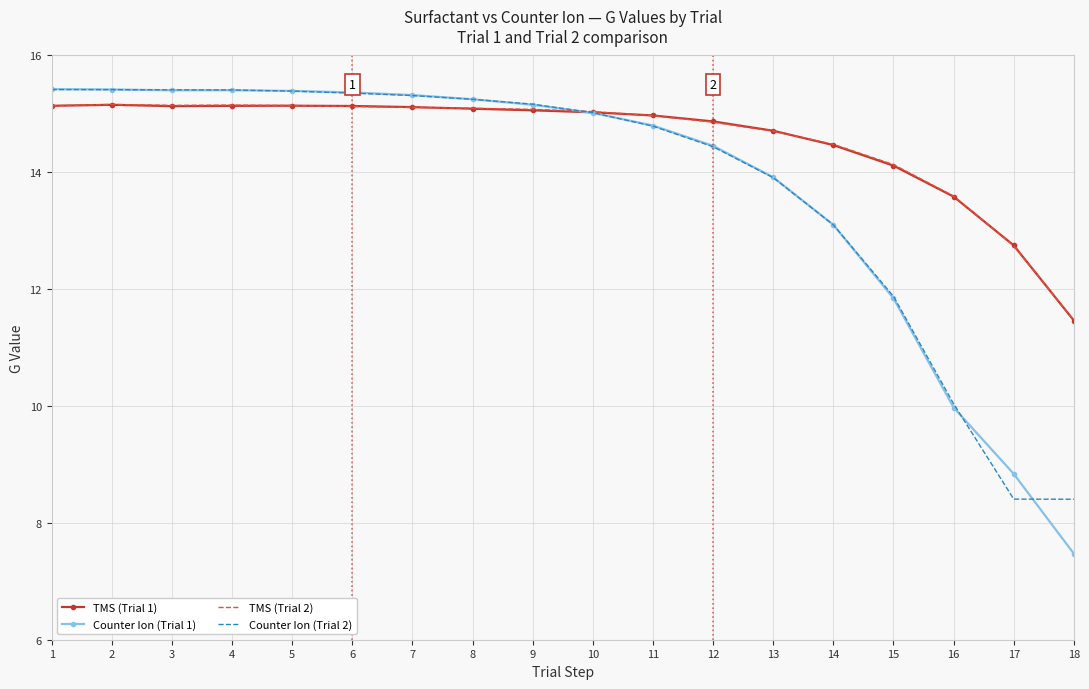

The value of TMS (Trial 2) at 17 is 12.7. True or false?

True